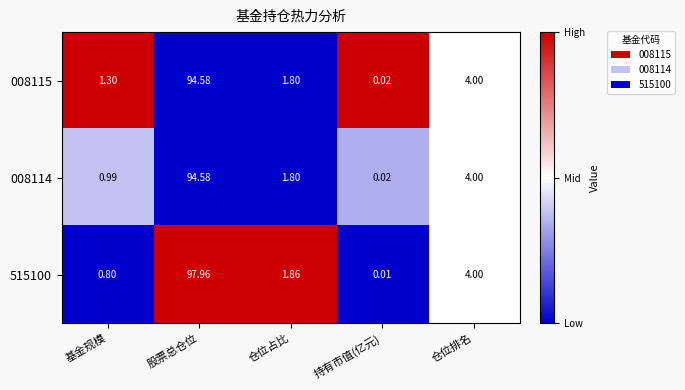

What is the total value across all series at 股票总仓位?

287.1